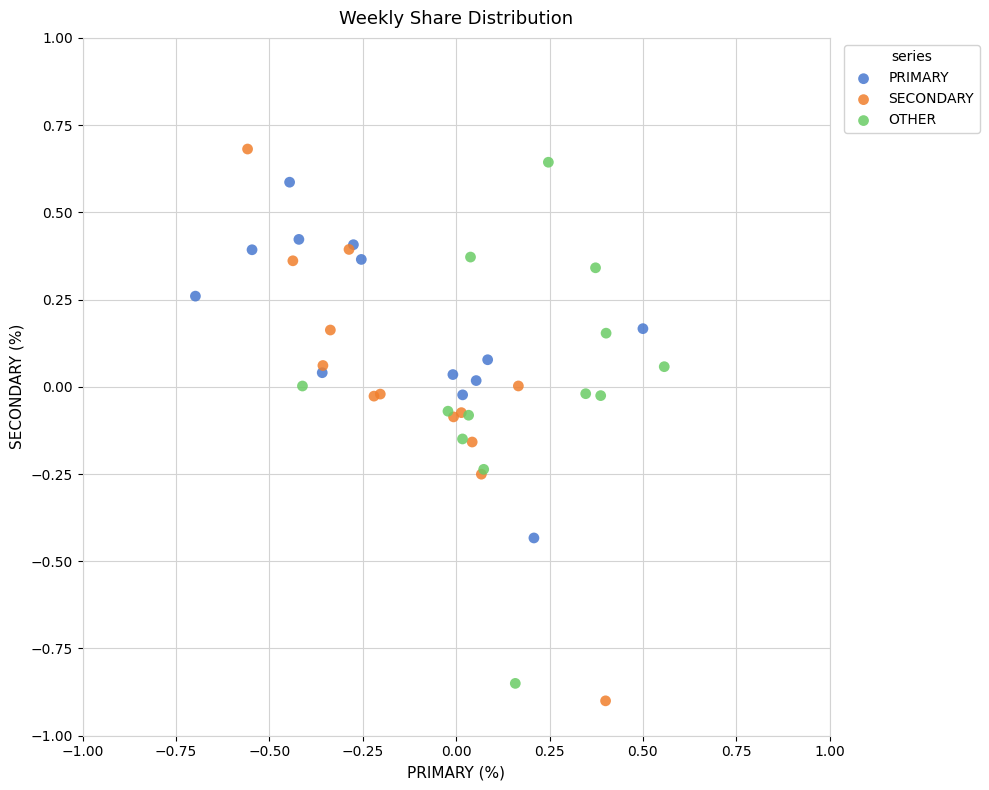

Which series reaches the minimum Y coordinate?

SECONDARY